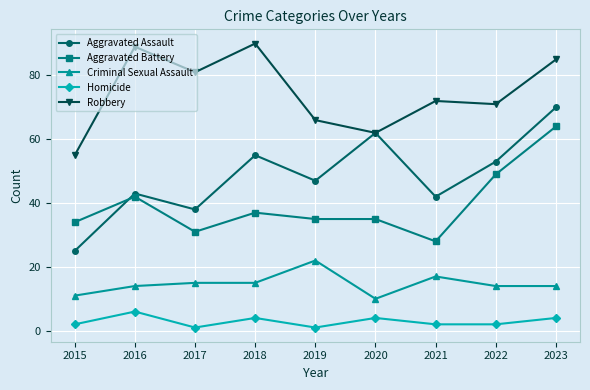

Reading left to right, extract all data points from this chart.

Aggravated Assault: 2015=25	2016=43	2017=38	2018=55	2019=47	2020=62	2021=42	2022=53	2023=70
Aggravated Battery: 2015=34	2016=42	2017=31	2018=37	2019=35	2020=35	2021=28	2022=49	2023=64
Criminal Sexual Assault: 2015=11	2016=14	2017=15	2018=15	2019=22	2020=10	2021=17	2022=14	2023=14
Homicide: 2015=2	2016=6	2017=1	2018=4	2019=1	2020=4	2021=2	2022=2	2023=4
Robbery: 2015=55	2016=89	2017=81	2018=90	2019=66	2020=62	2021=72	2022=71	2023=85